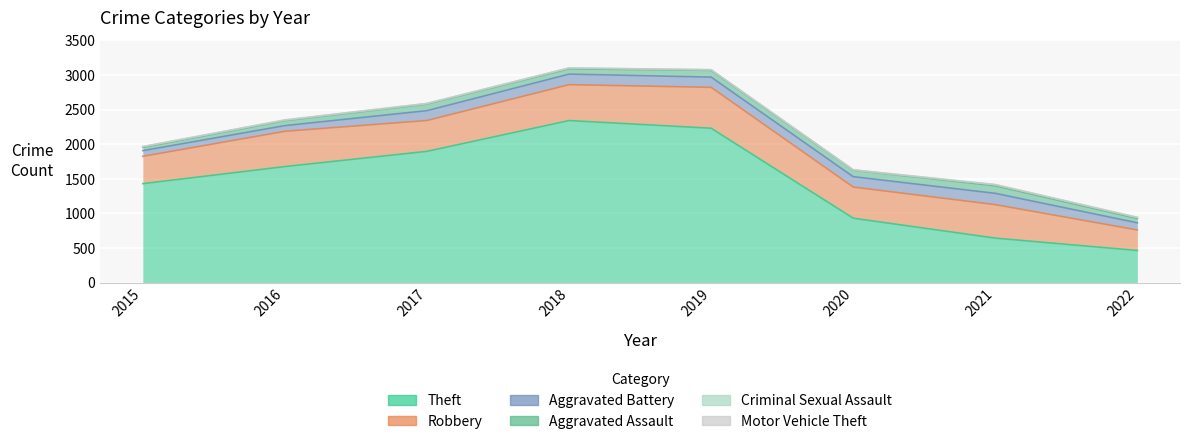

Which series has the largest total across all categories?

Theft